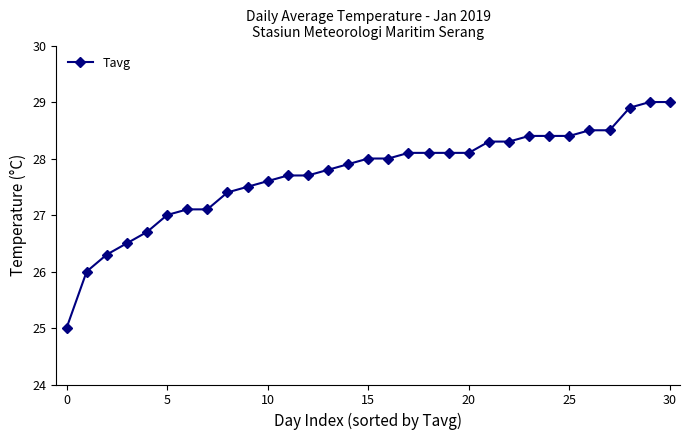

What is the maximum value shown in the chart?

29.0